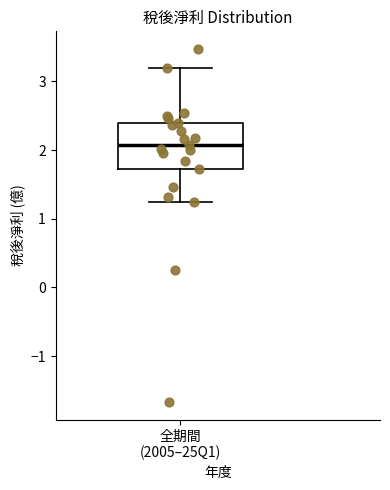

Transcribe this box plot: give where the median line is, the range the box spans, and where the two whiskers end, as read against the y-axis. The values are not printed on the chart, so give them approximately, as read against the axis.

median 2.1, box 1.7 to 2.4, whiskers 1.2 to 3.2